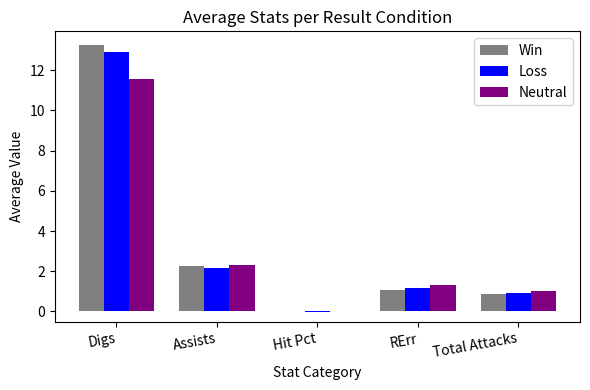

What is the sum of the Win values at Digs and Total Attacks?

14.2